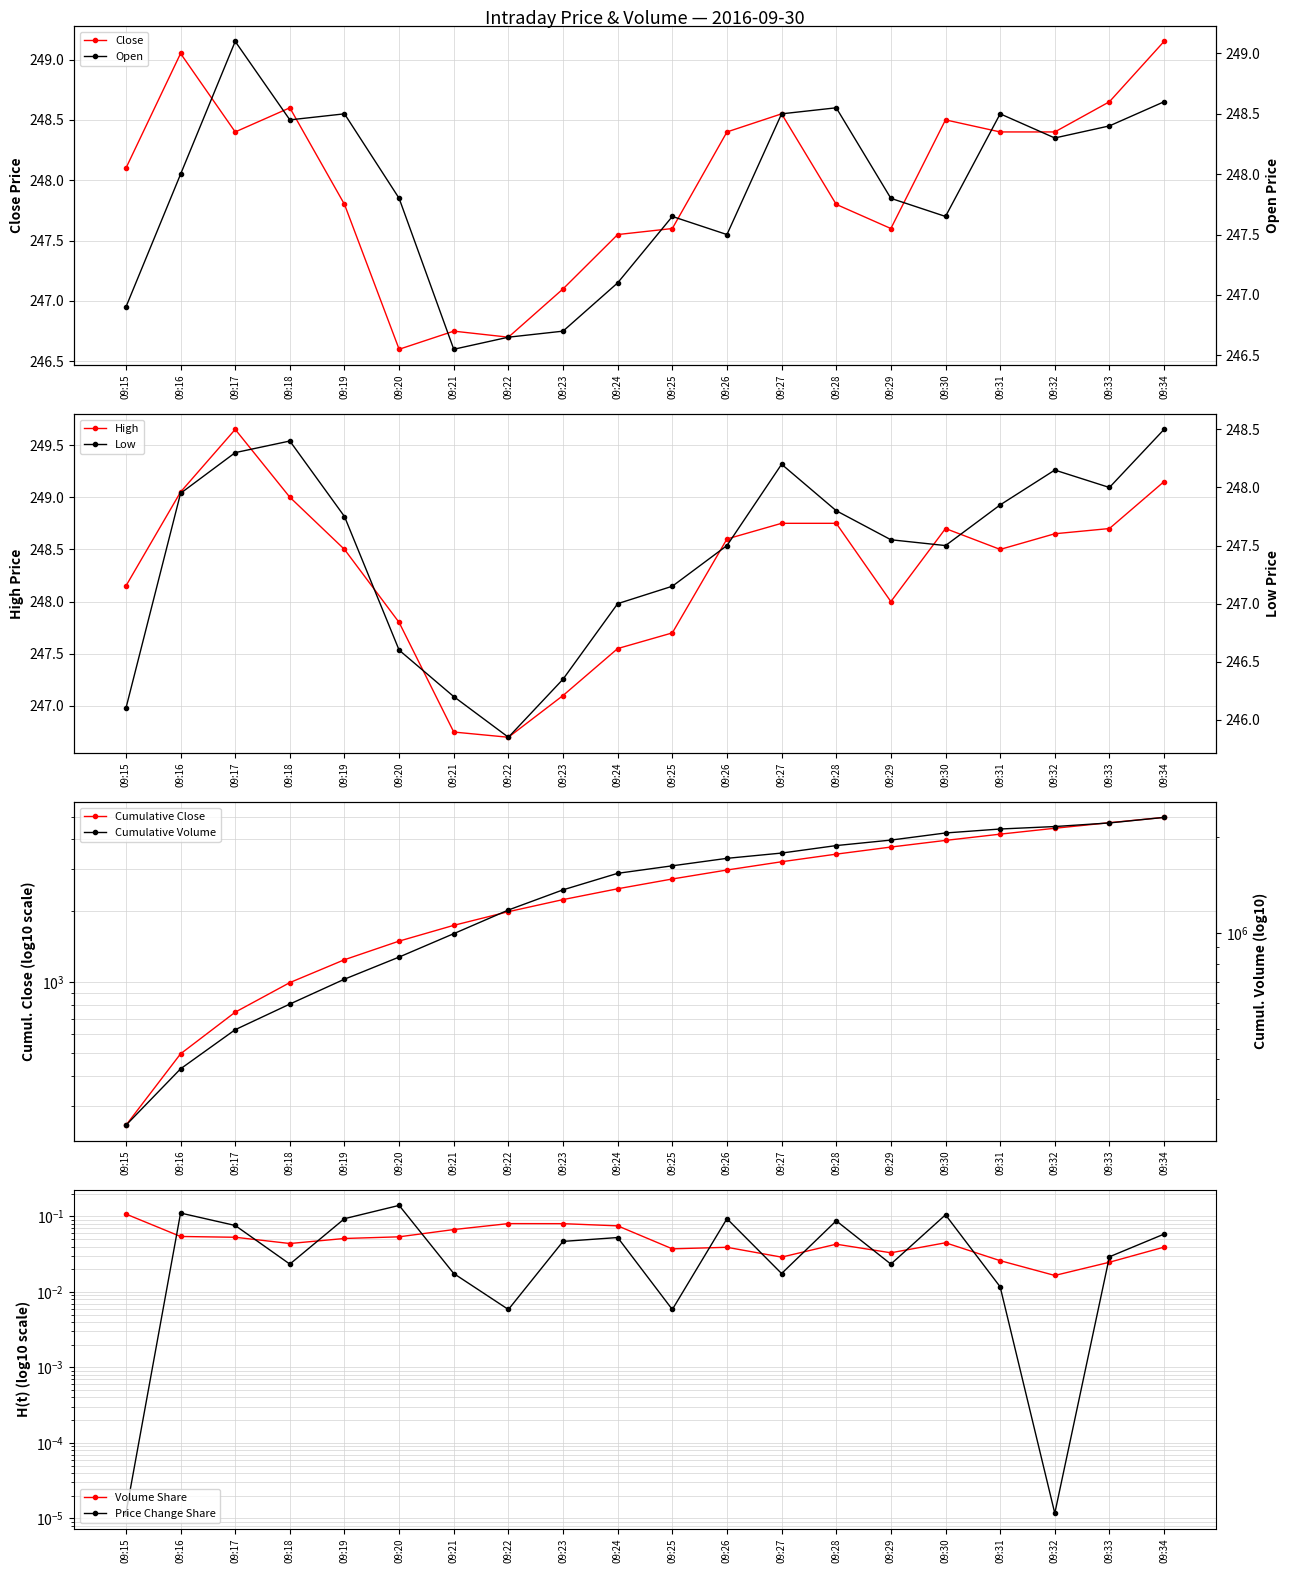

What is the value of the Low point at the 13th from the left?

248.2